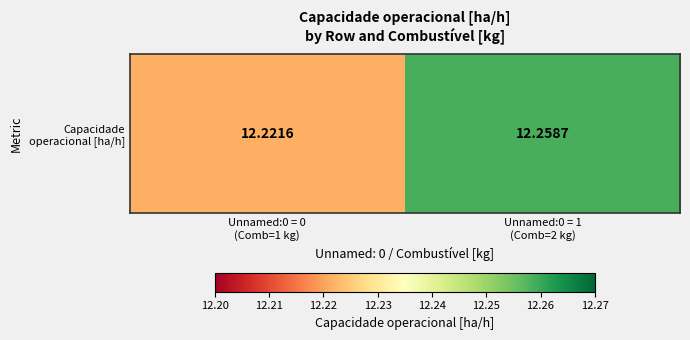

List the labels in order of value, smallest first.

Unnamed:0 = 0
(Comb=1 kg), Unnamed:0 = 1
(Comb=2 kg)